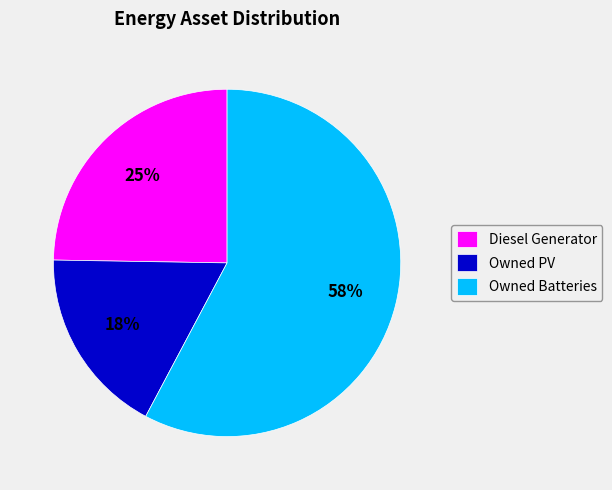

To the nearest percent, what is the combined percentage of Owned Batteries and Diesel Generator?

82%